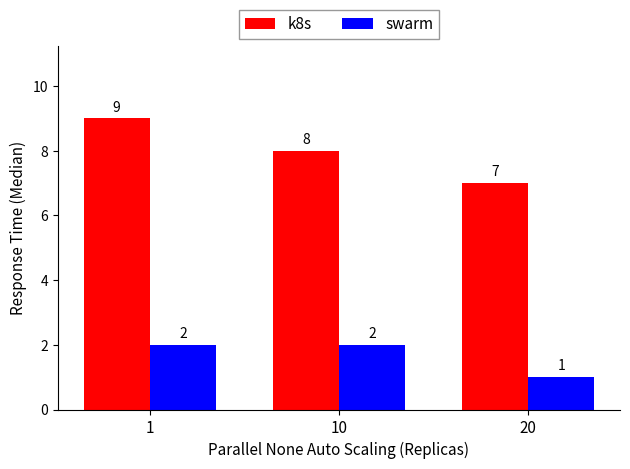

What is the highest value of the k8s series?

9